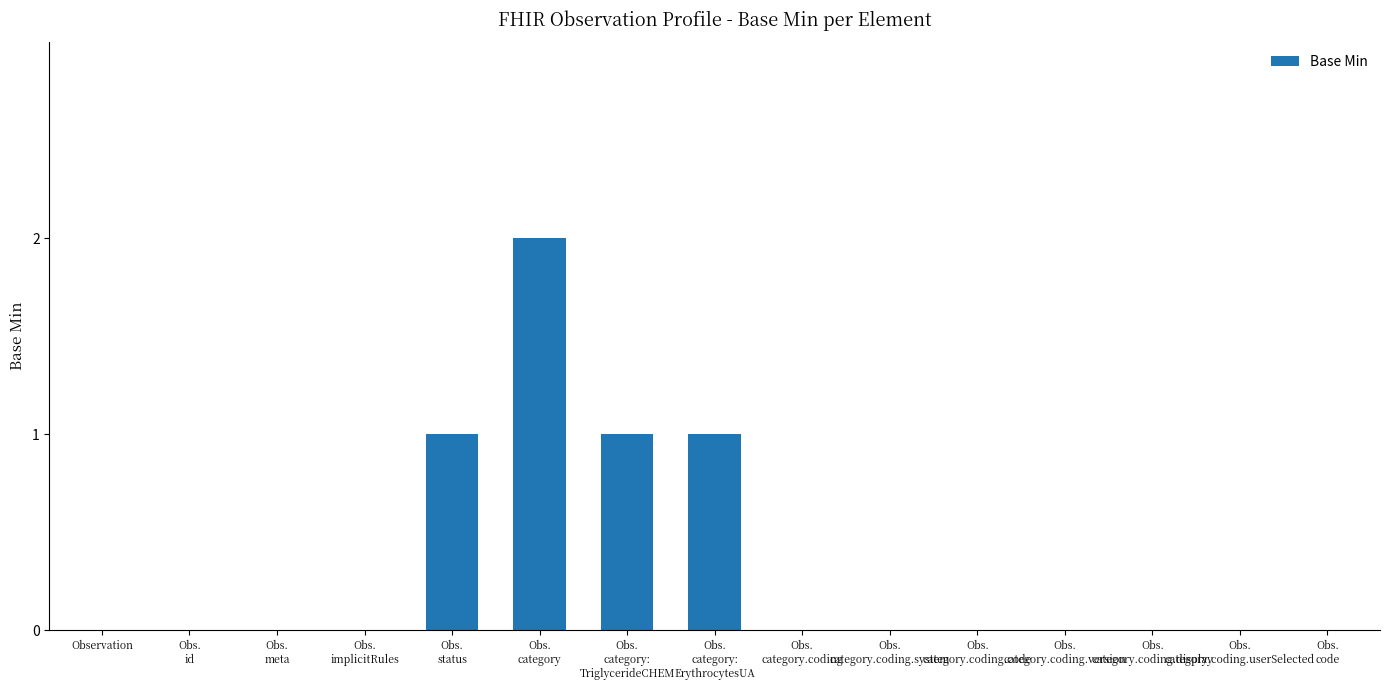

What is the maximum value shown in the chart?

2